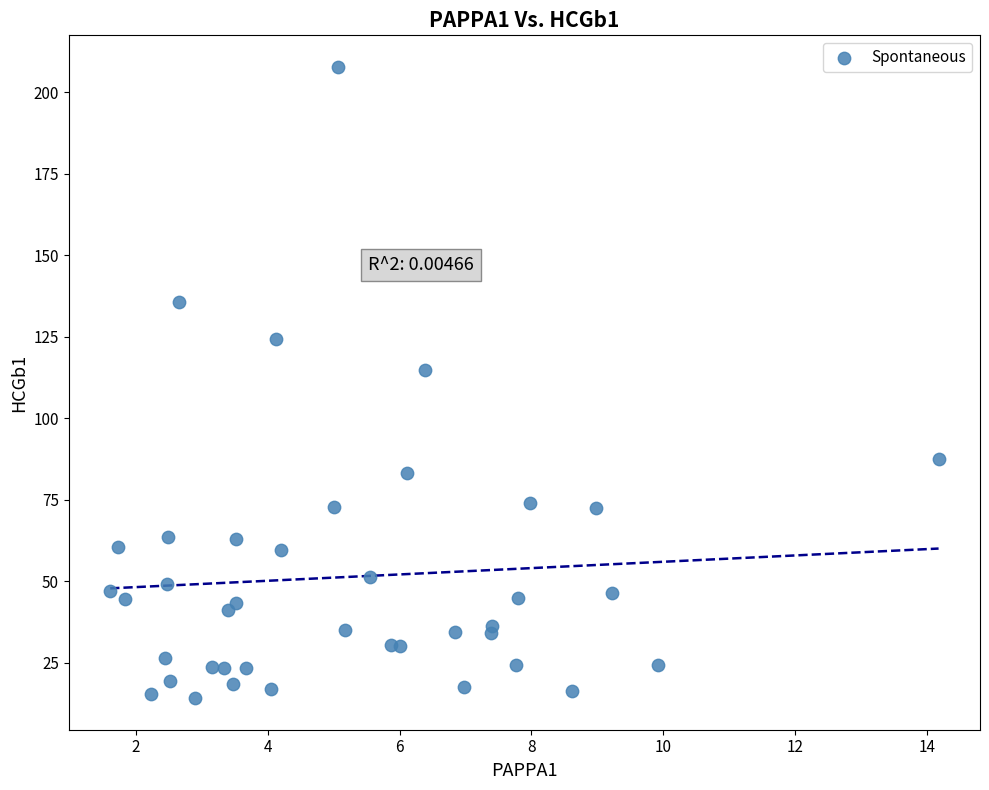

What Y value in the scatter plot is closest to 110?

114.9